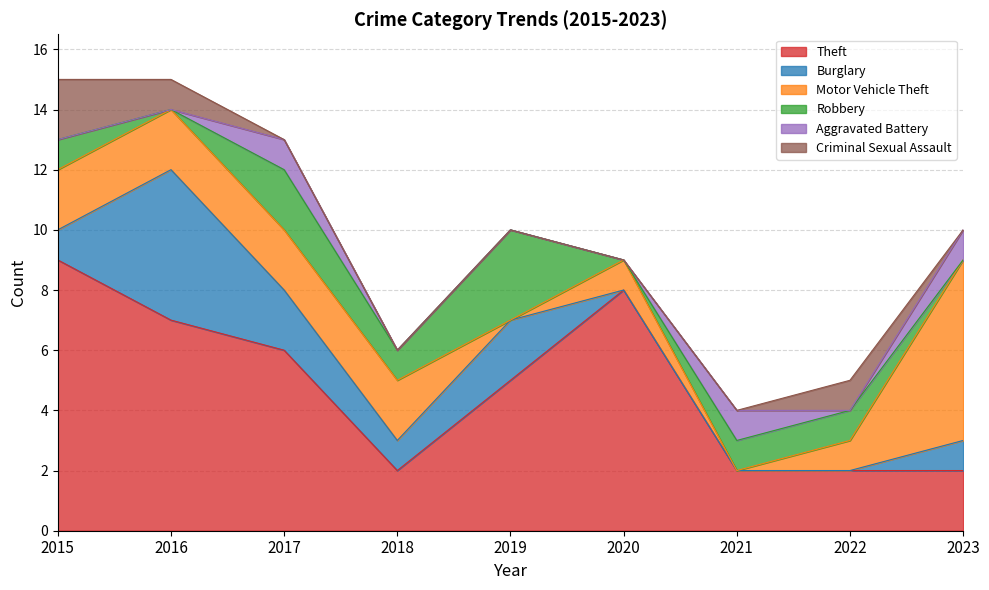

At which category does Aggravated Battery reach its first local peak?

2017